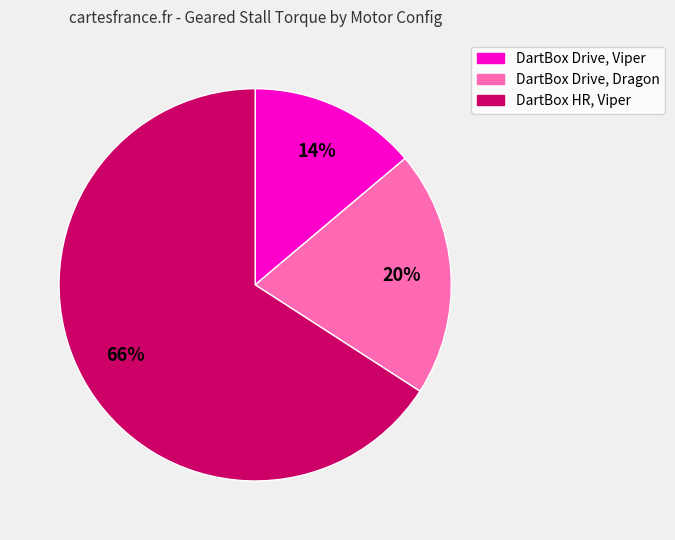

Which has a higher value, DartBox HR, Viper or DartBox Drive, Dragon?

DartBox HR, Viper